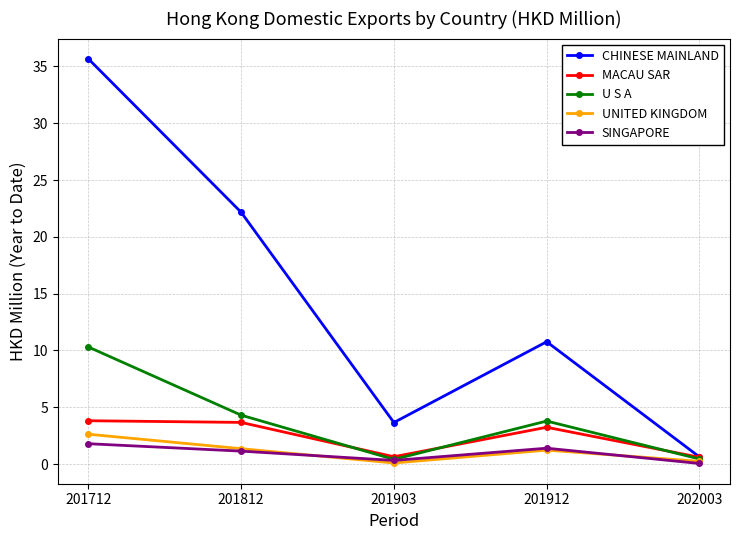

At which label does SINGAPORE first exceed 1?

201712